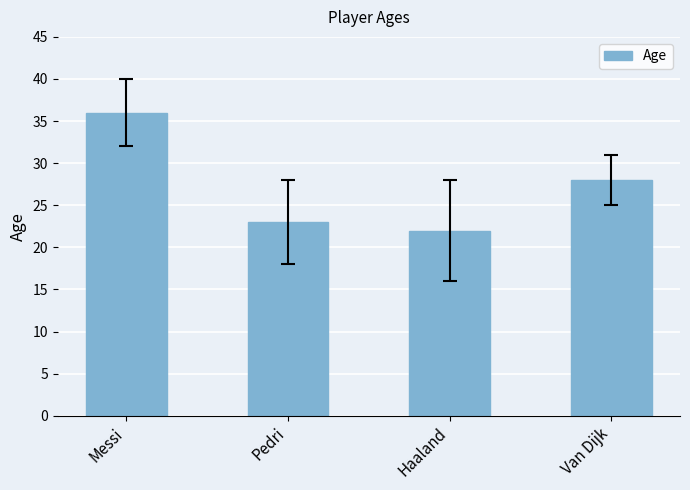

Reading left to right, transcribe all the data shown in this chart.

Messi=36	Pedri=23	Haaland=22	Van Dijk=28